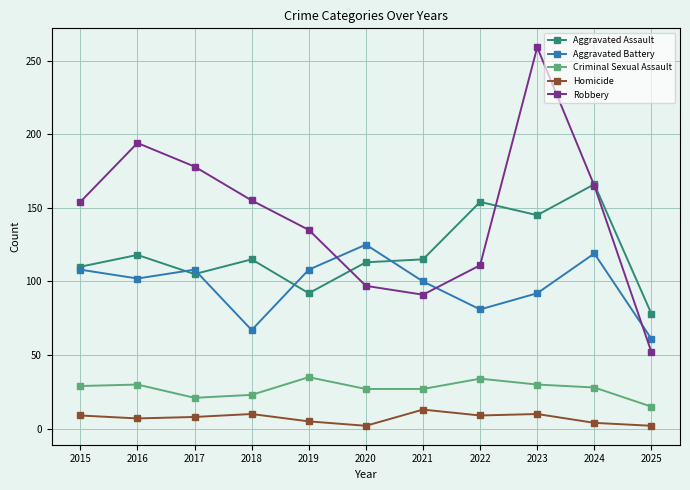

What is the highest value of the Homicide series?

13